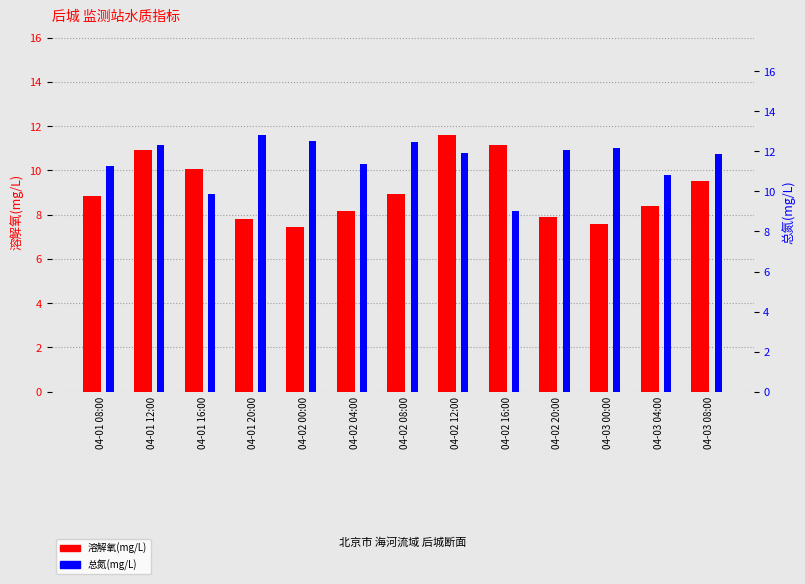

How many bars are there in each group?

2